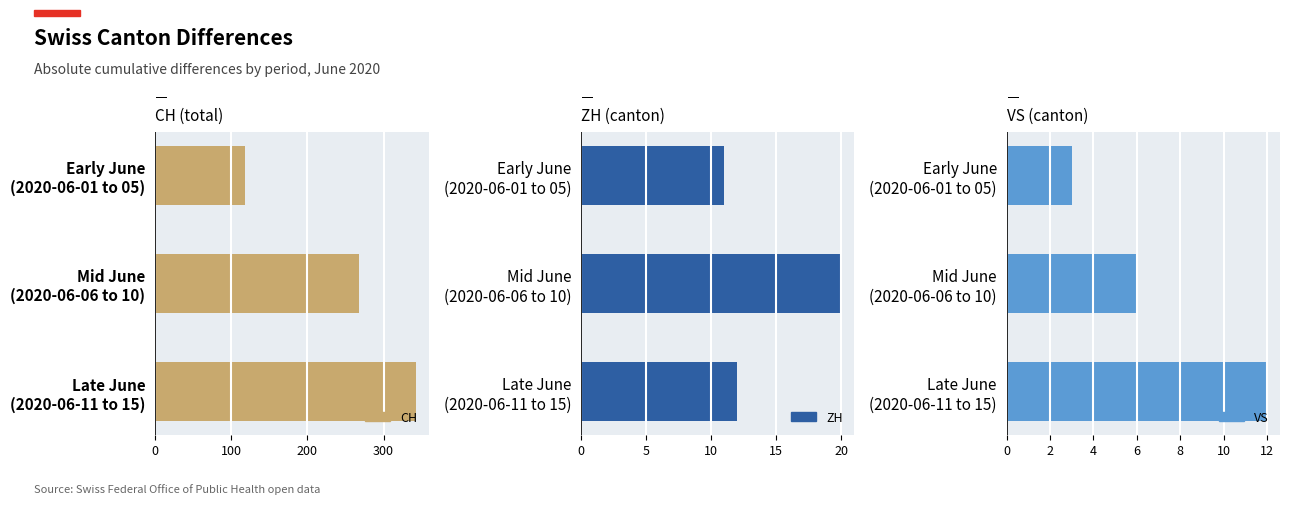

What is the value of the VS bar at the 1st from the left?

3